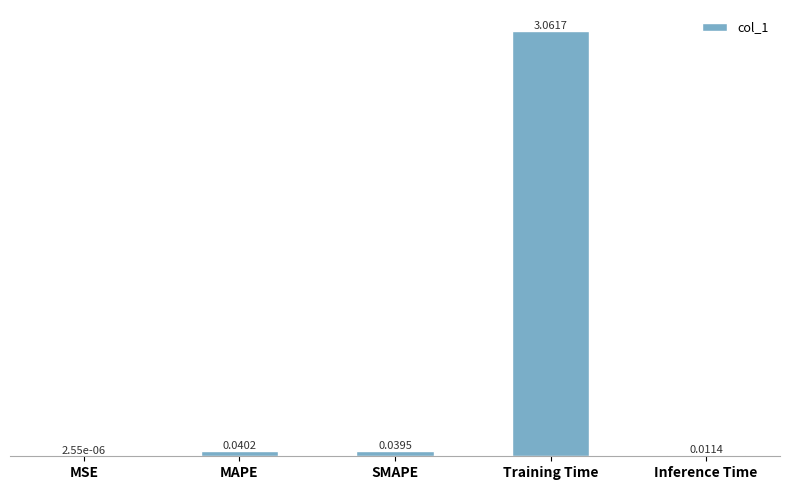

Between SMAPE and Training Time, which is larger?

Training Time